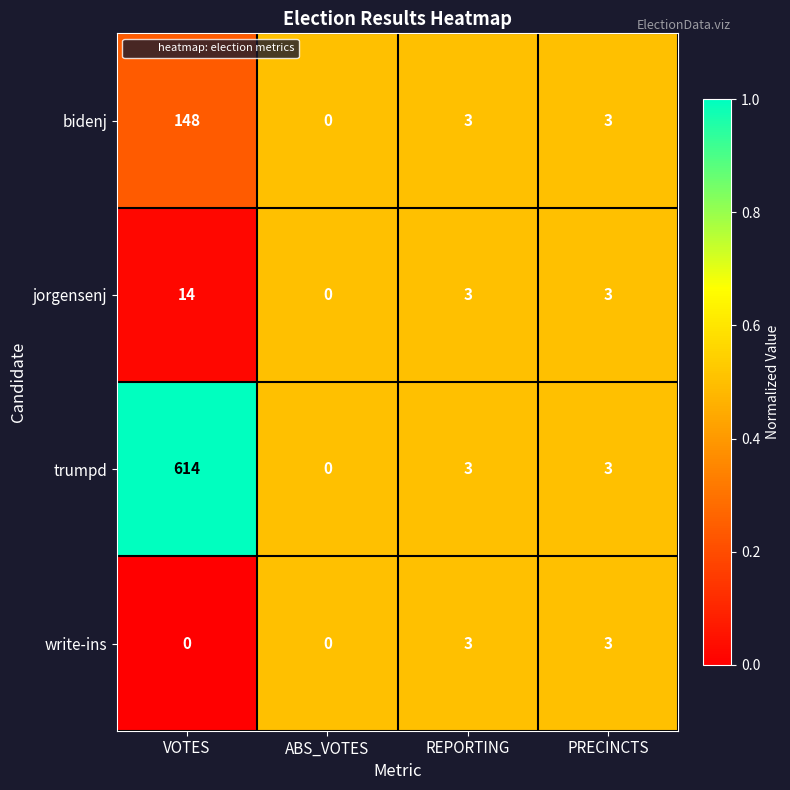

Reading left to right, what are all the values shown in this chart?

bidenj: VOTES=148	ABS_VOTES=0	REPORTING=3	PRECINCTS=3
jorgensenj: VOTES=14	ABS_VOTES=0	REPORTING=3	PRECINCTS=3
trumpd: VOTES=614	ABS_VOTES=0	REPORTING=3	PRECINCTS=3
write-ins: VOTES=0	ABS_VOTES=0	REPORTING=3	PRECINCTS=3